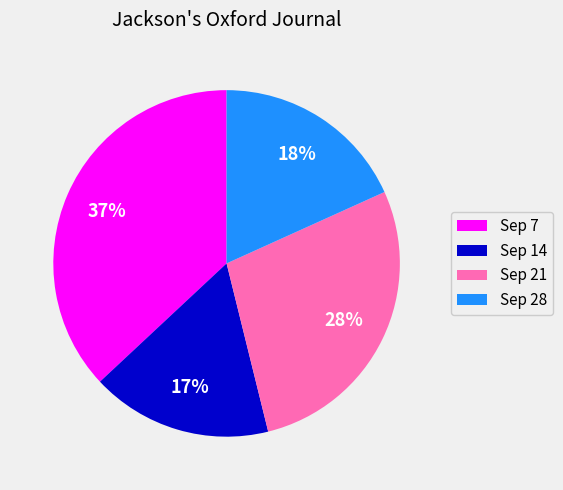

Is the sum of Sep 28 and Sep 14 greater than half?

No